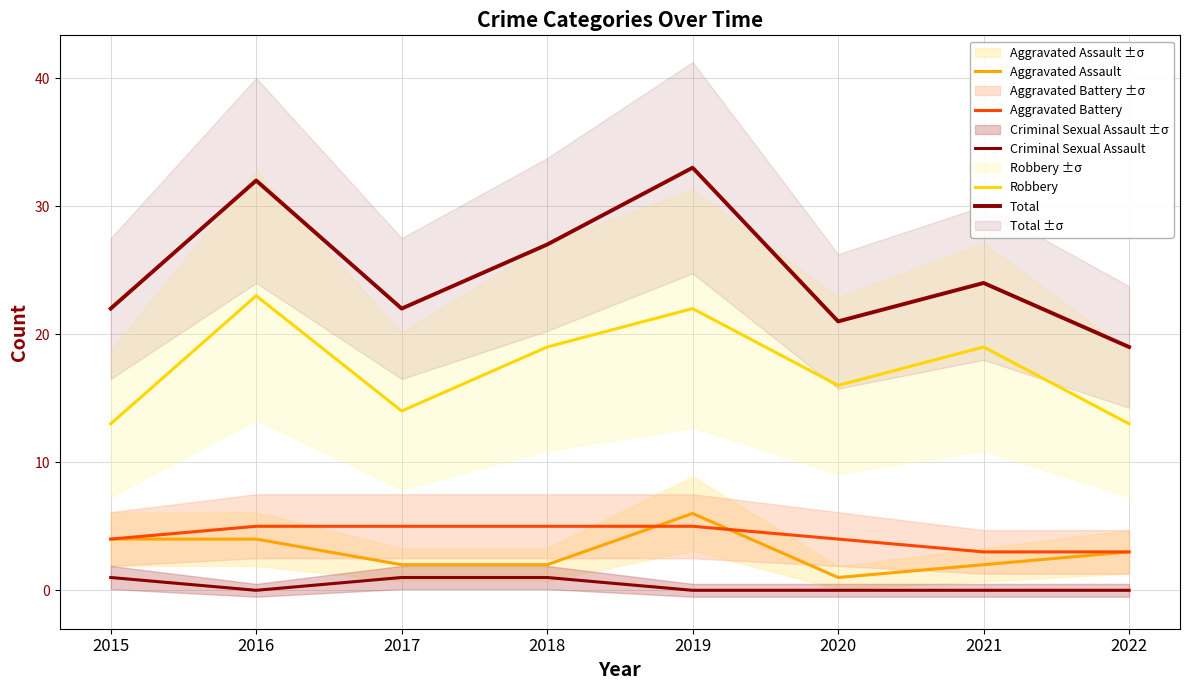

At which label does Robbery reach its peak?

2016